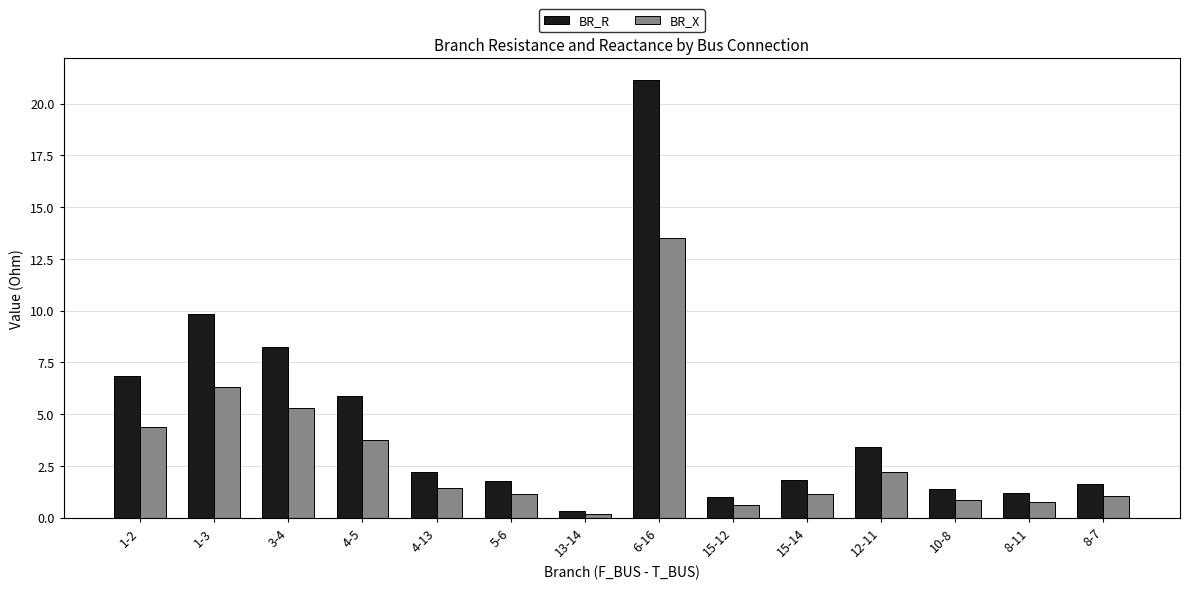

What is the spread (max minus min) of values at 1-2?

2.5